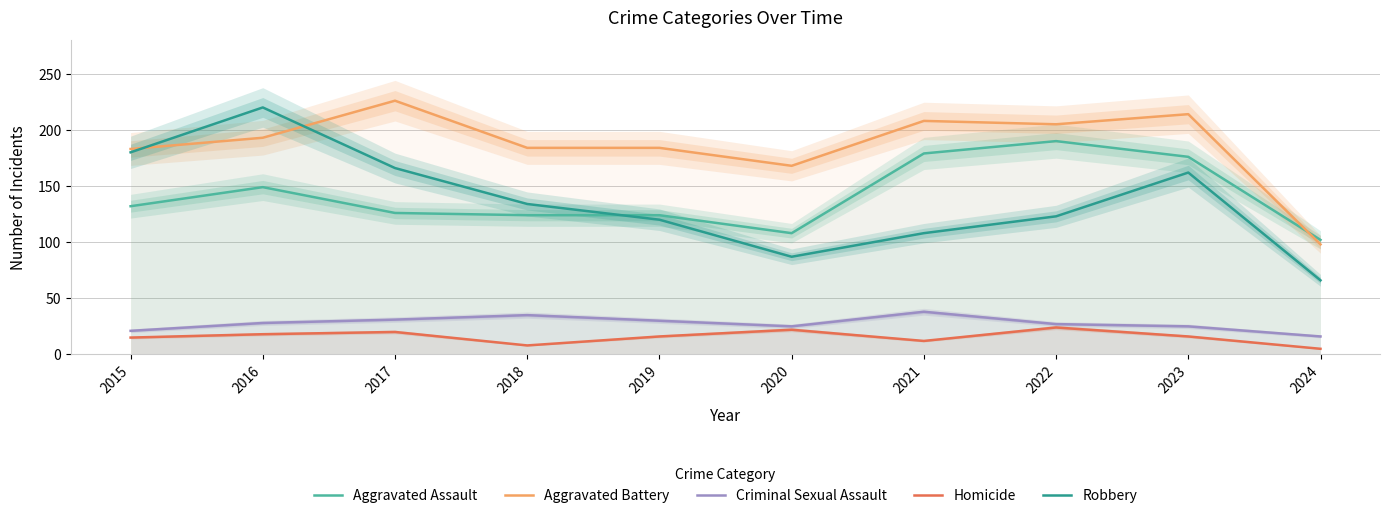

At how many categories does at least one series exceed 95?

10